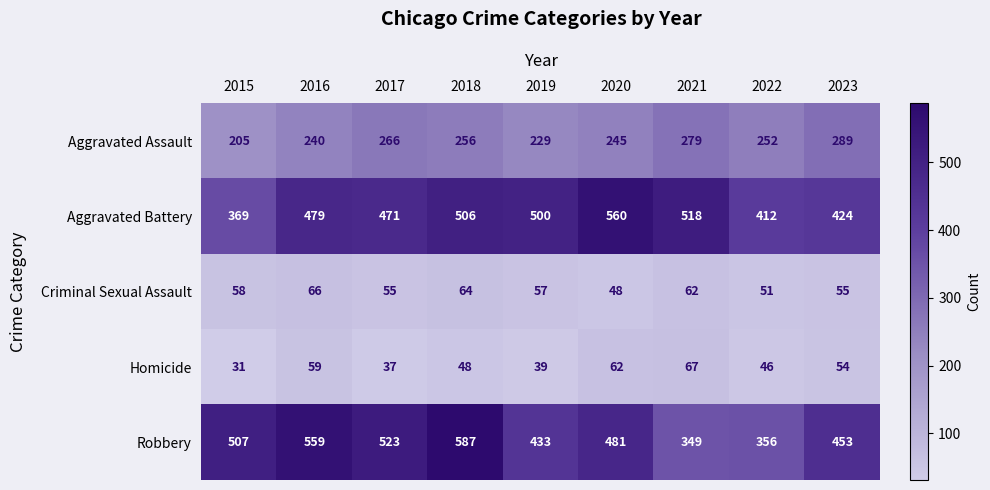

At which label is Homicide closest to 49?

2018